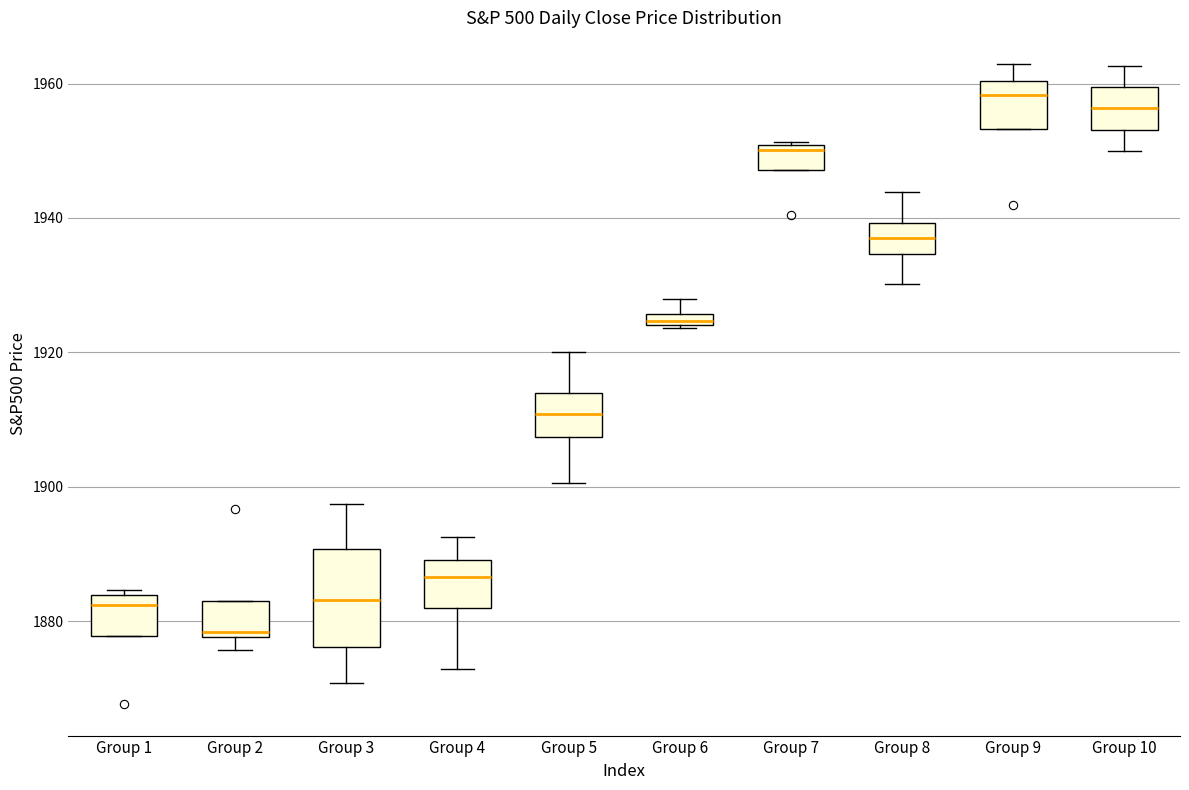

Which box is the tallest, from its lower edge to its upper edge?

Group 3